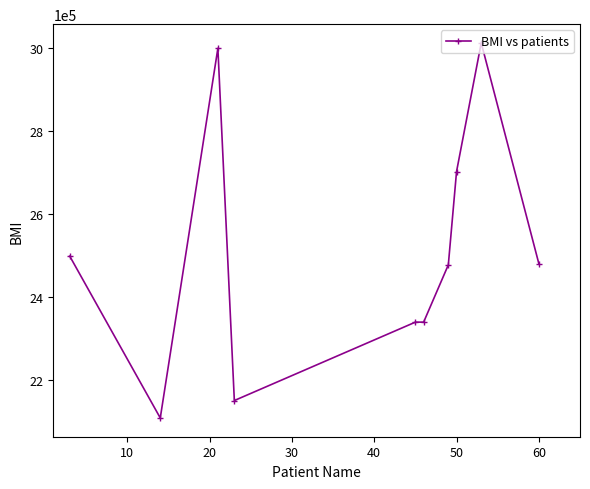

What is the smallest value displayed?

2108000